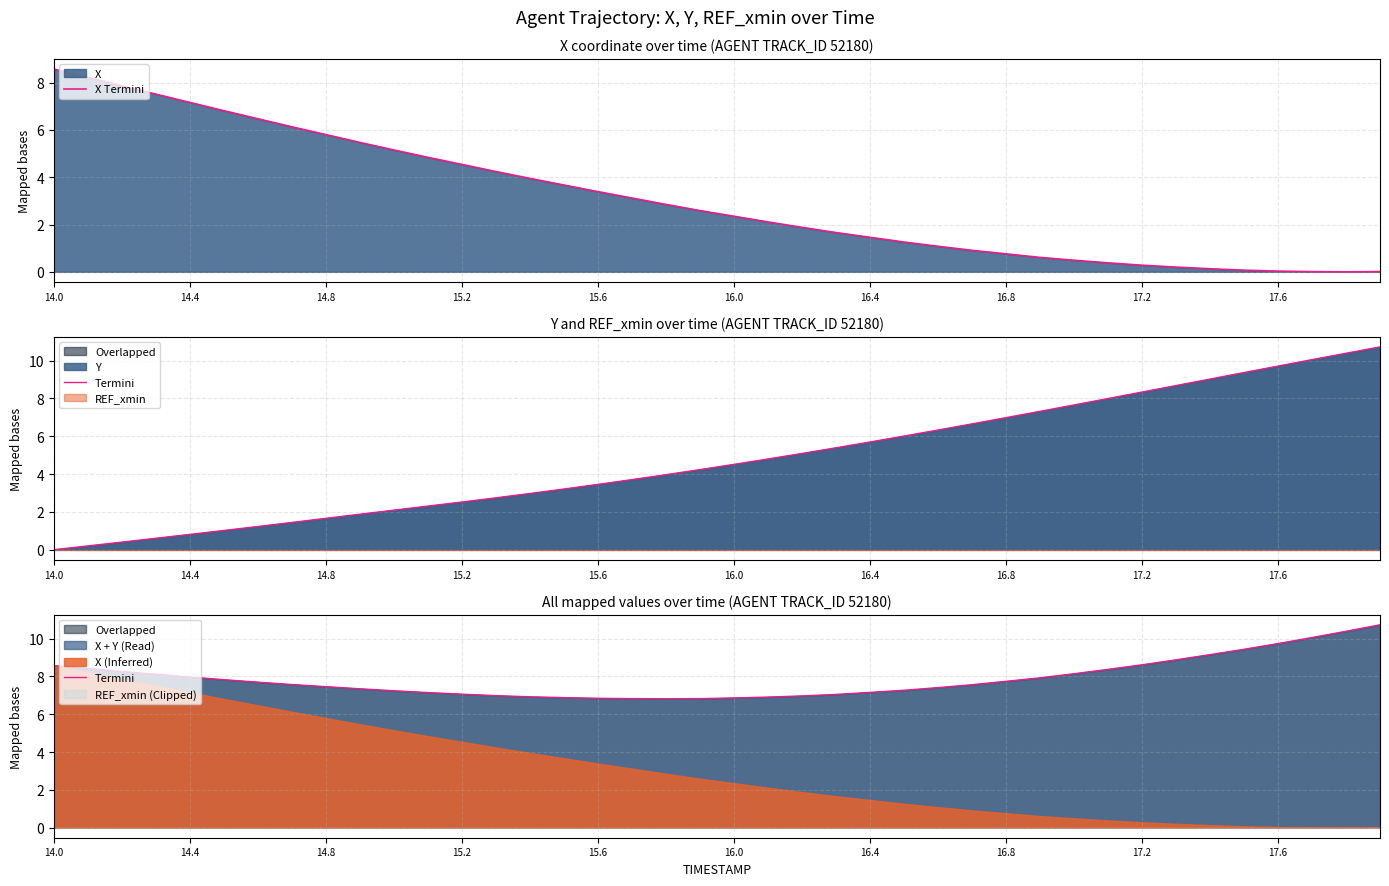

Reading left to right, transcribe all the data shown in this chart.

X Termini: 8.6	8.2	7.9	7.5	7.2	6.8	6.5	6.1	5.8	5.5	5.2	4.8	4.5	4.2	4.0	3.7	3.4	3.1	2.9	2.6	2.4	2.1	1.9	1.7	1.5	1.3	1.1	0.9	0.8	0.6	0.5	0.4	0.3	0.2	0.1	0.1	0.0	0.0	0.0	0.0
Termini: 8.6	8.4	8.3	8.1	8.0	7.8	7.7	7.6	7.5	7.3	7.2	7.1	7.1	7.0	6.9	6.9	6.8	6.8	6.8	6.8	6.9	6.9	7.0	7.0	7.2	7.3	7.4	7.6	7.7	7.9	8.1	8.4	8.6	8.9	9.2	9.4	9.7	10.1	10.4	10.7